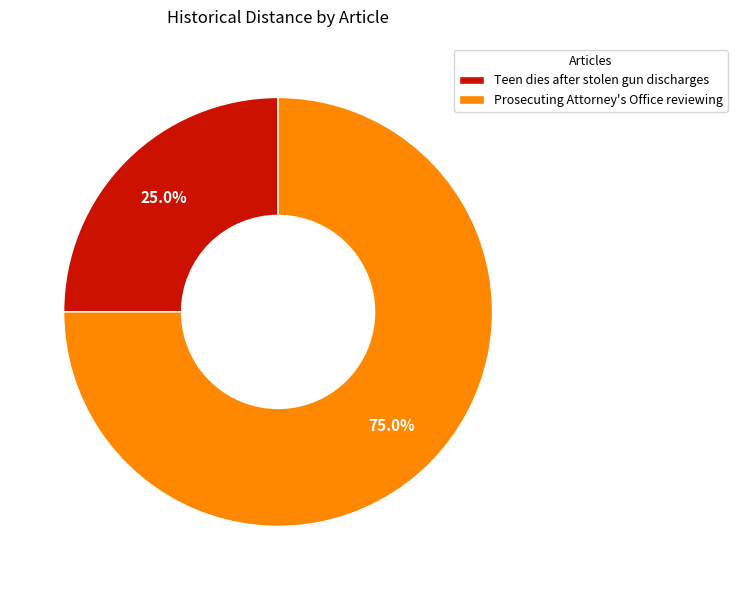

Rank the categories by value from lowest to highest.

Teen dies after stolen gun discharges, Prosecuting Attorney's Office reviewing